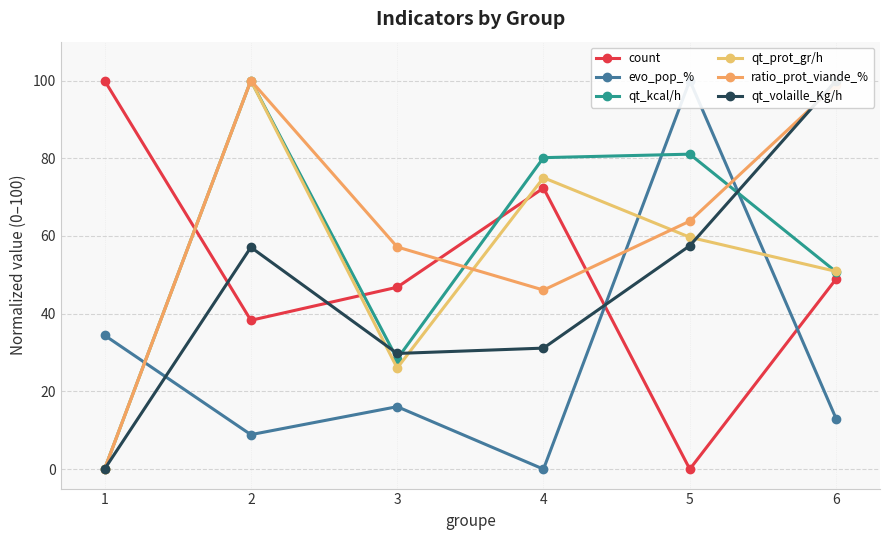

Read the qt_volaille_Kg/h value at 3.

29.8